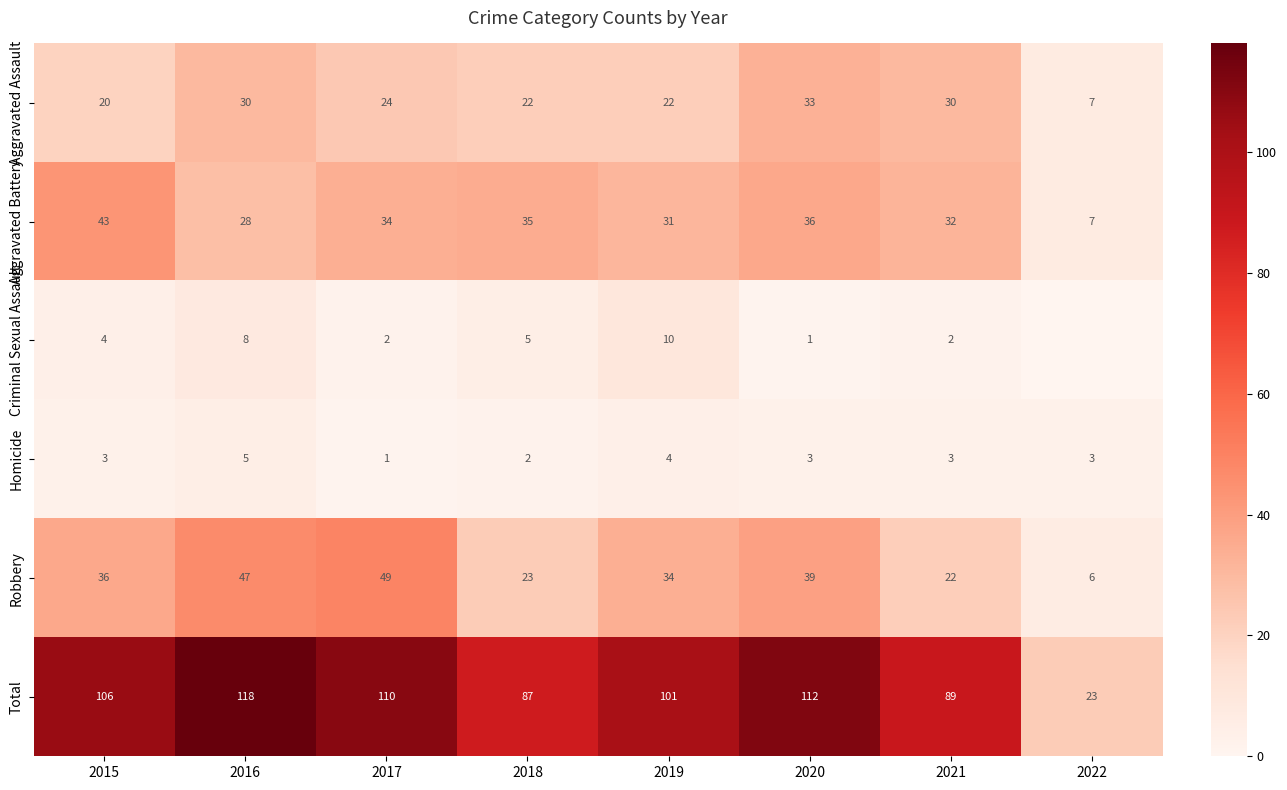

Between 2015 and 2016, which series saw the biggest shift?

Aggravated Battery